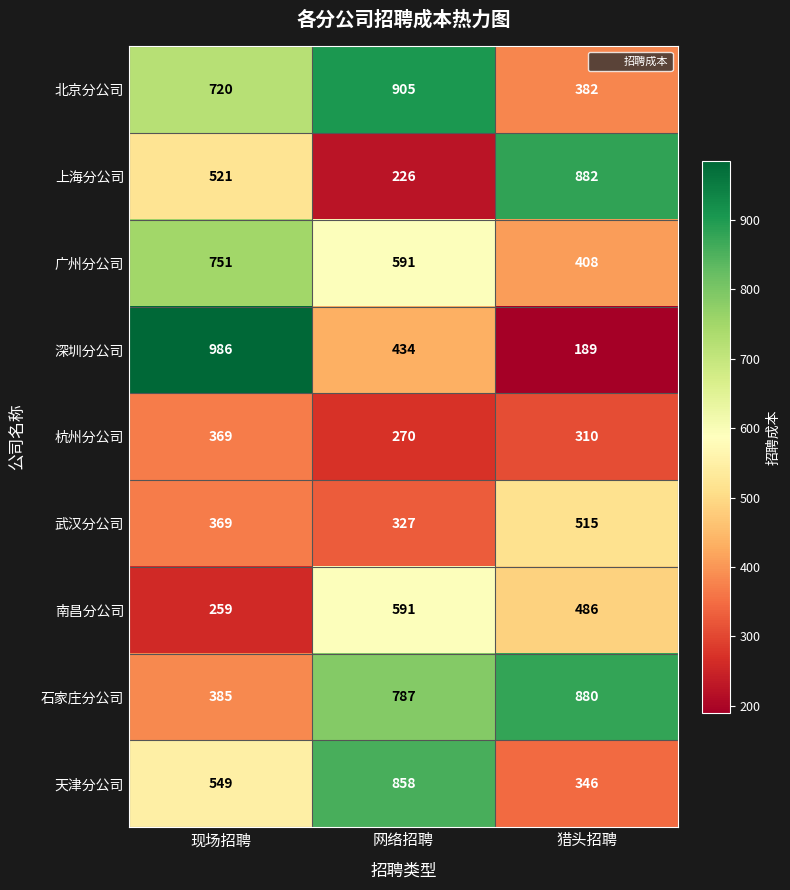

Reading left to right, transcribe all the data shown in this chart.

北京分公司: 720	905	382
上海分公司: 521	226	882
广州分公司: 751	591	408
深圳分公司: 986	434	189
杭州分公司: 369	270	310
武汉分公司: 369	327	515
南昌分公司: 259	591	486
石家庄分公司: 385	787	880
天津分公司: 549	858	346